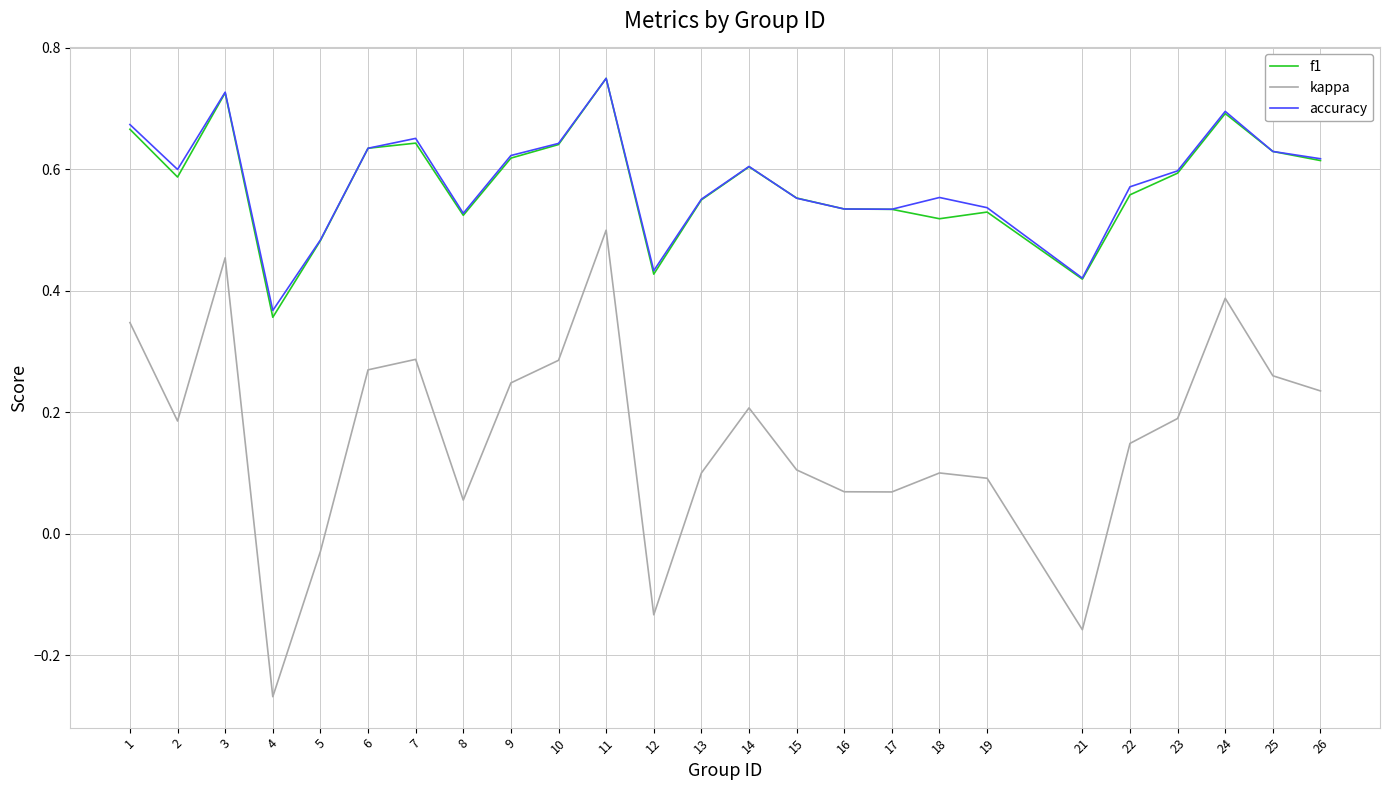

Where is the first local maximum for accuracy?

3